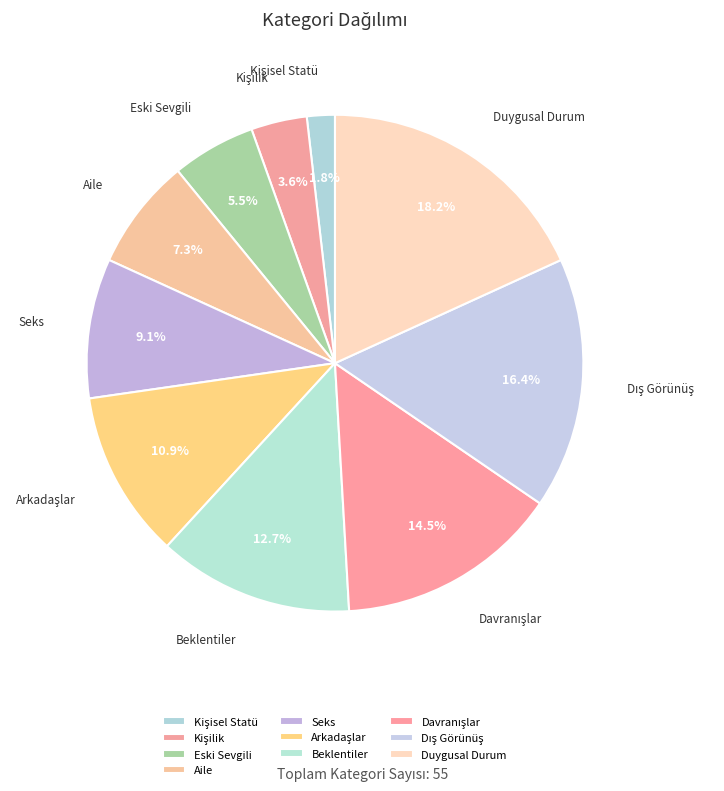

Which category has the biggest portion of the pie?

Duygusal Durum